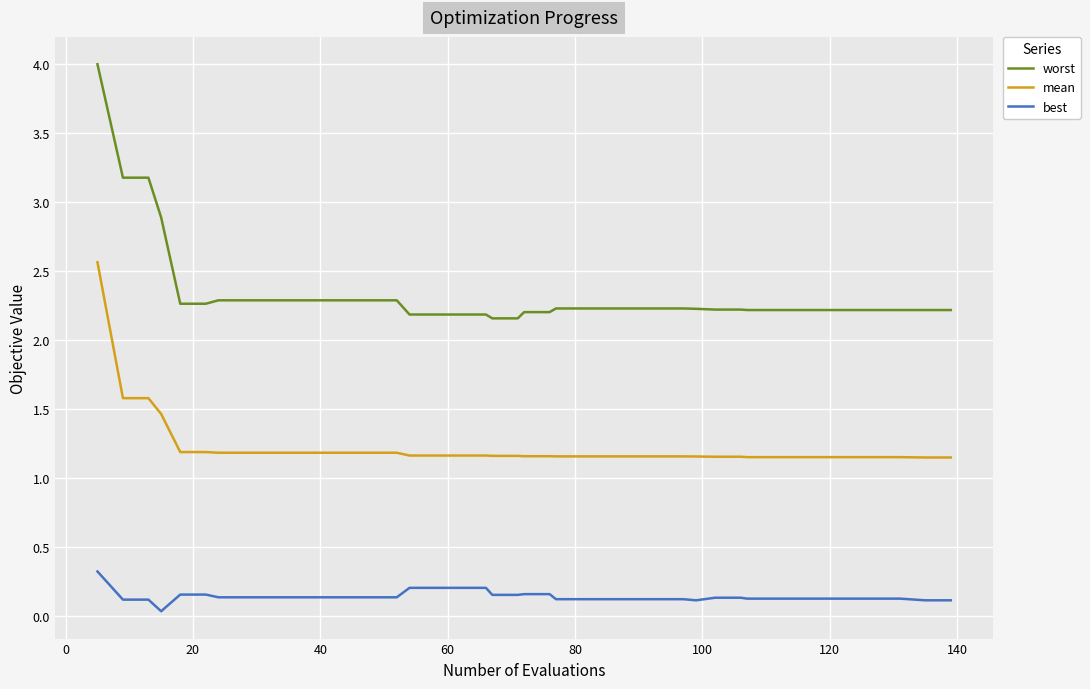

List the series in order of their overall mean, highest first.

worst, mean, best